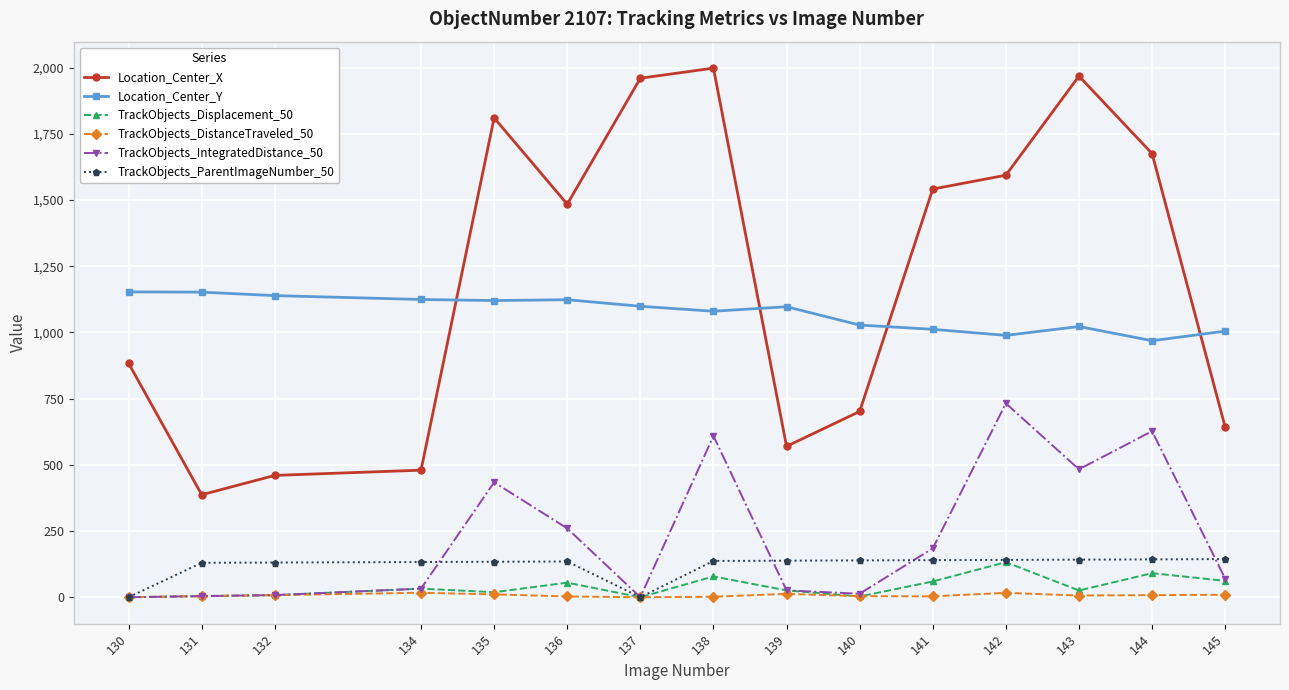

How many values in the Location_Center_X series are below 1484?

7